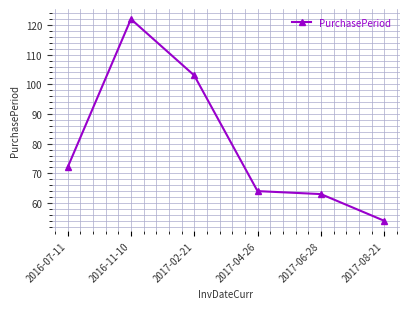

What position from the left is 2016-11-10?

2